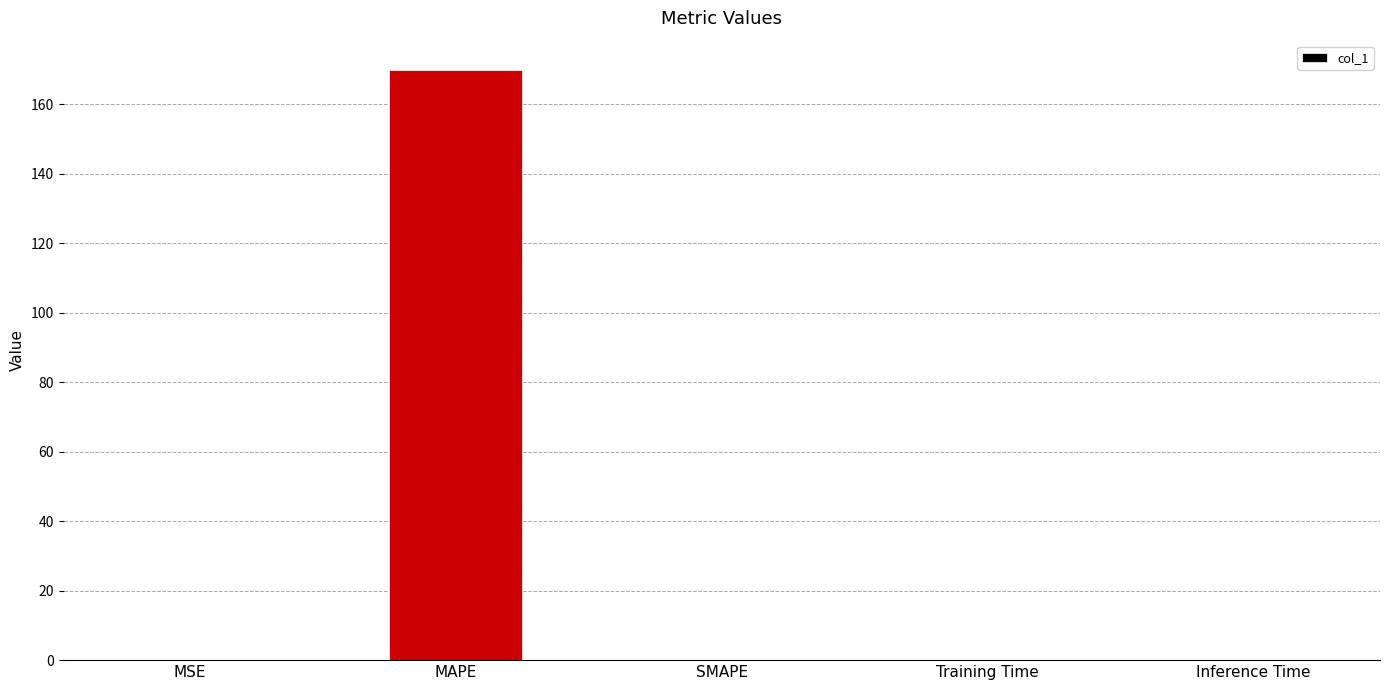

What is the sum of the values at MSE and Training Time?

0.1